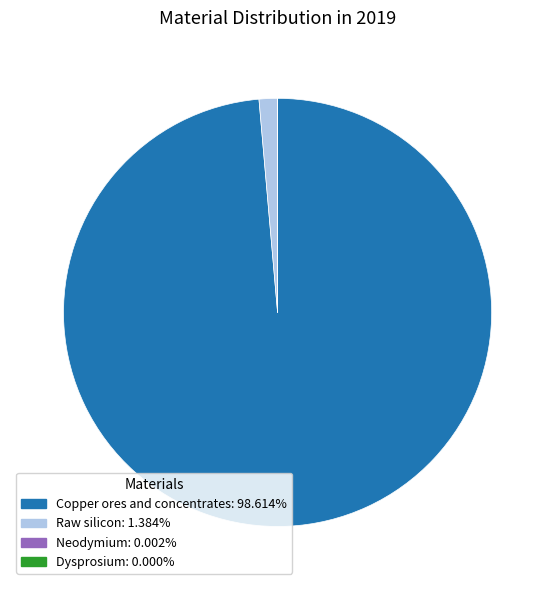

Is there a majority slice in this chart?

Yes